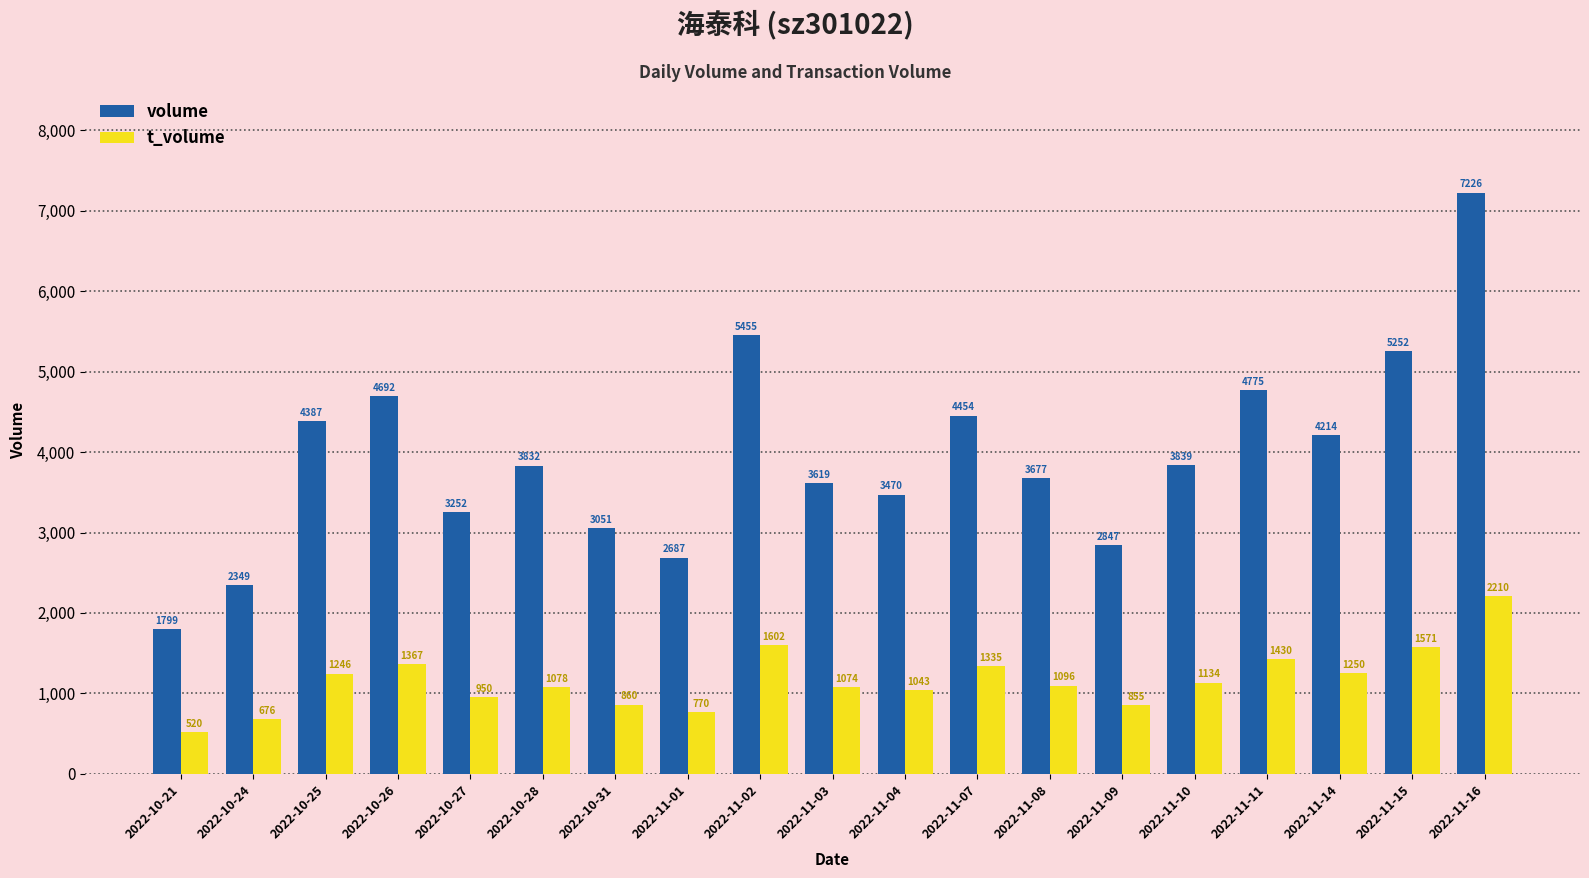

Which category has the lowest value in the t_volume series?

2022-10-21